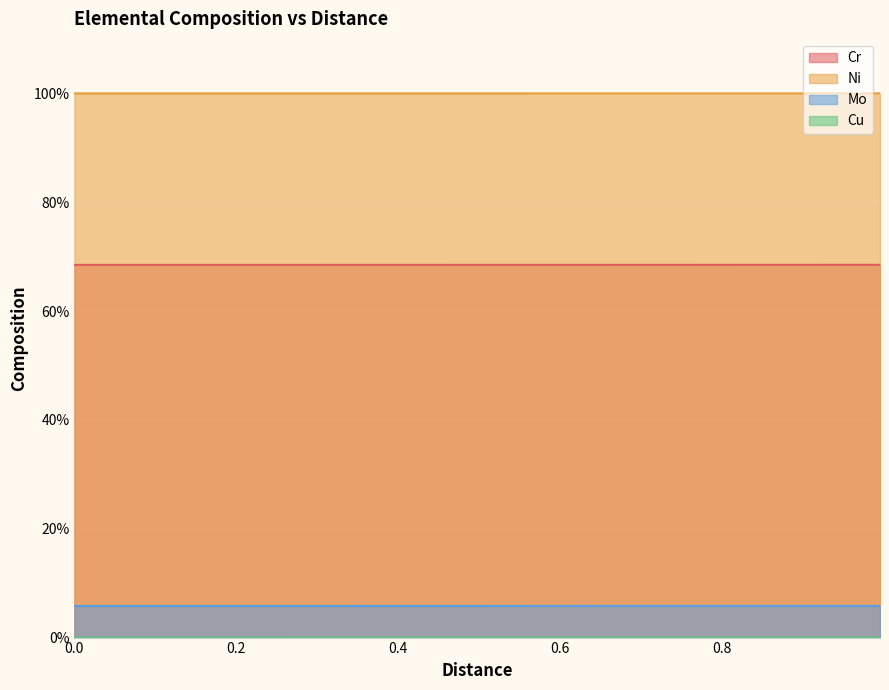

Which series has the largest total across all categories?

Ni